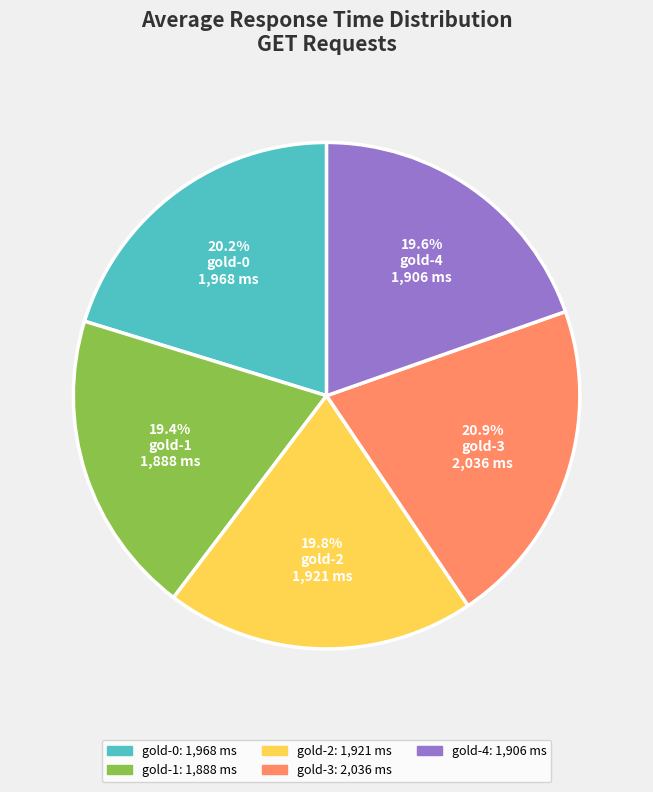

What percentage is NOT represented by gold-0?

79.8%